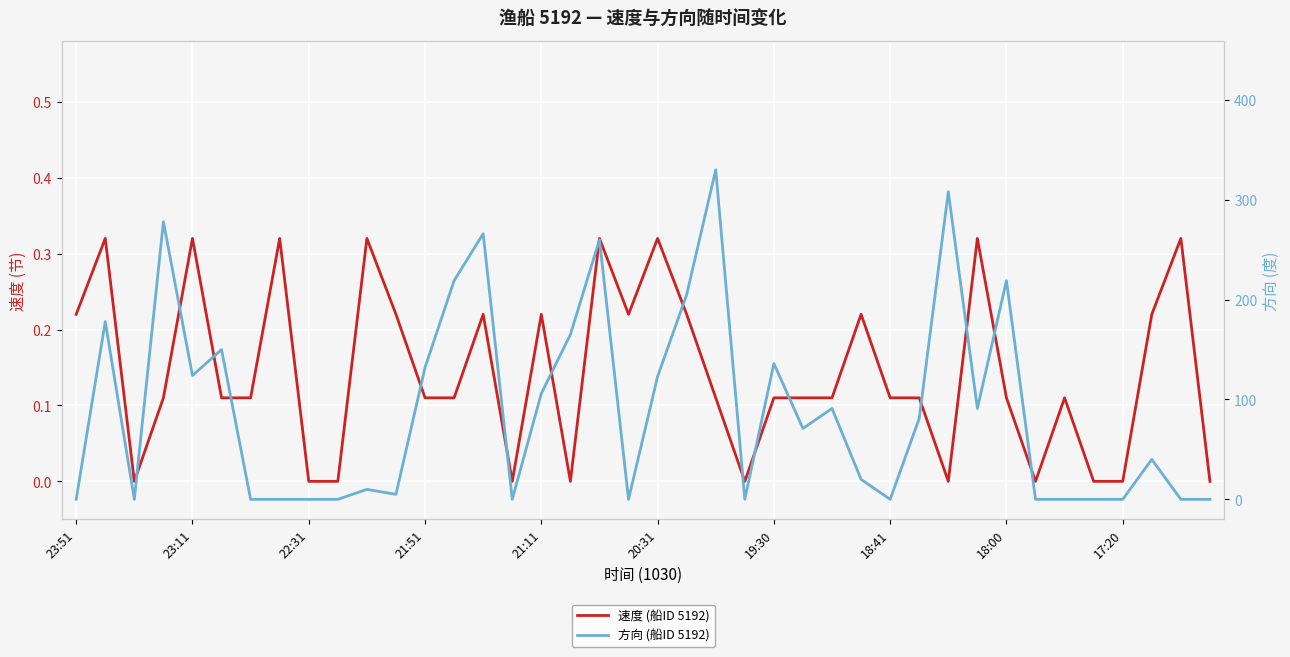

List the series in order of their overall mean, lowest first.

速度 (船ID 5192), 方向 (船ID 5192)